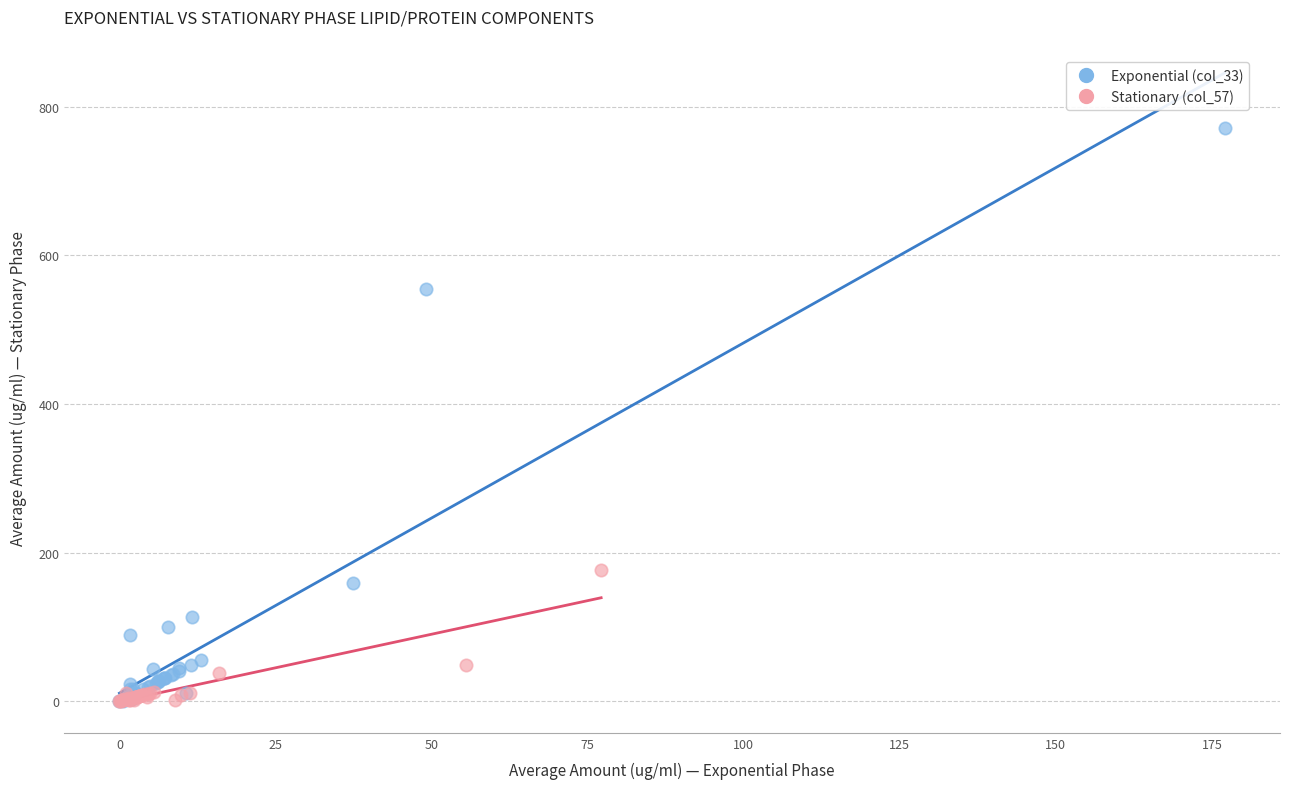

Which series has the widest spread of Y values?

Exponential (col_33)